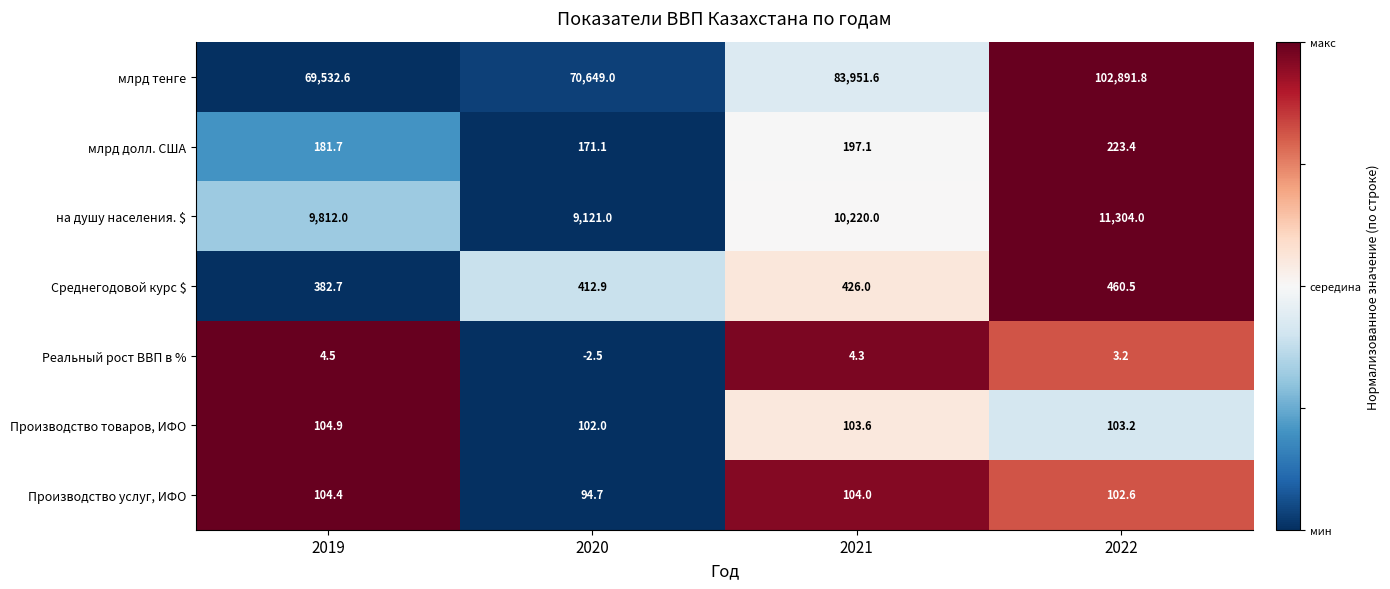

What is the smallest value displayed?

-2.5